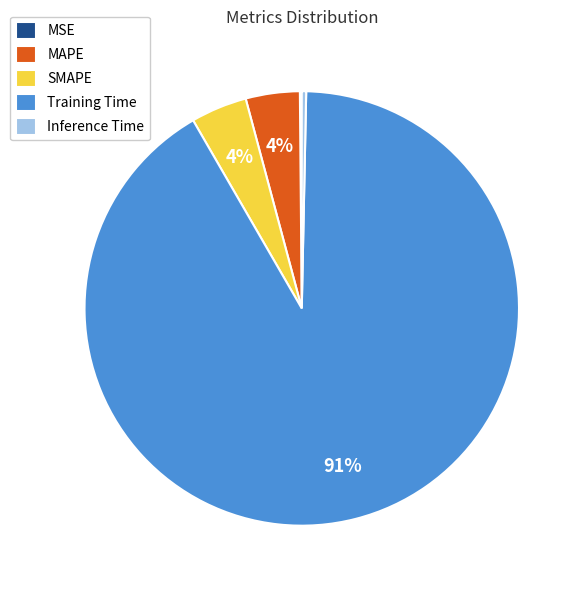

To the nearest percent, what portion does SMAPE represent?

4%